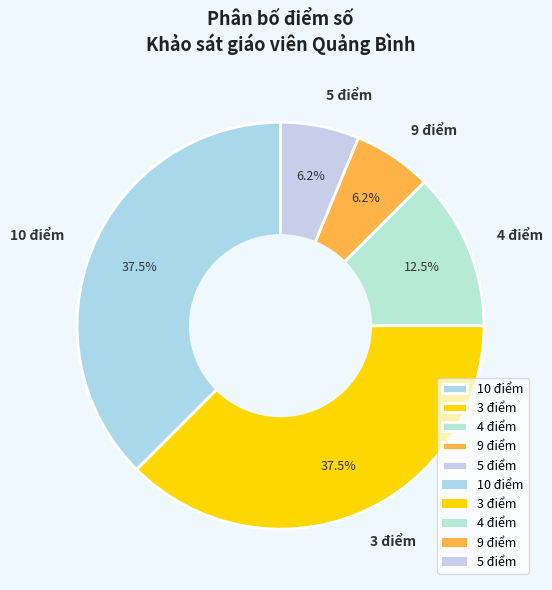

Is the sum of 10 điểm and 5 điểm greater than half?

No